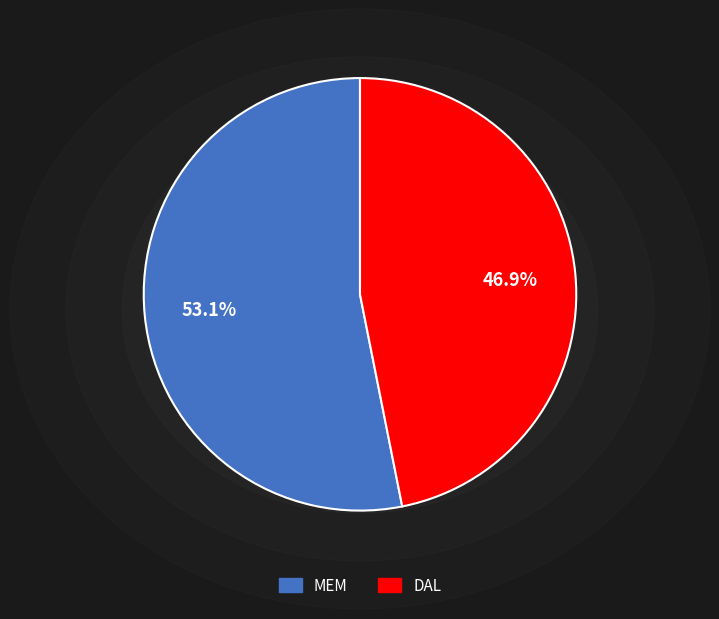

Count the number of slices in the pie.

2